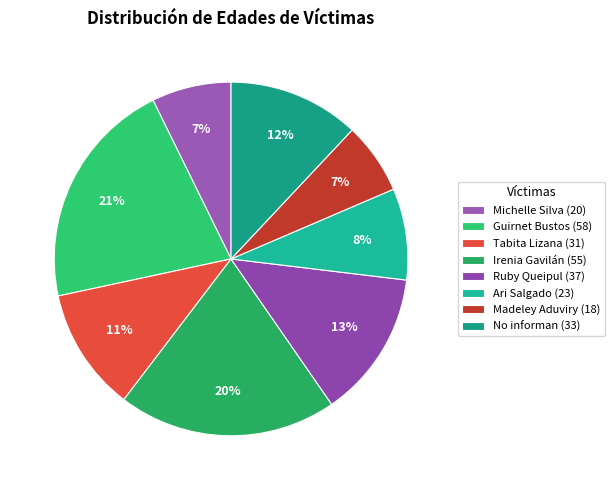

What is the largest slice in the pie chart?

Guirnet Bustos (58)